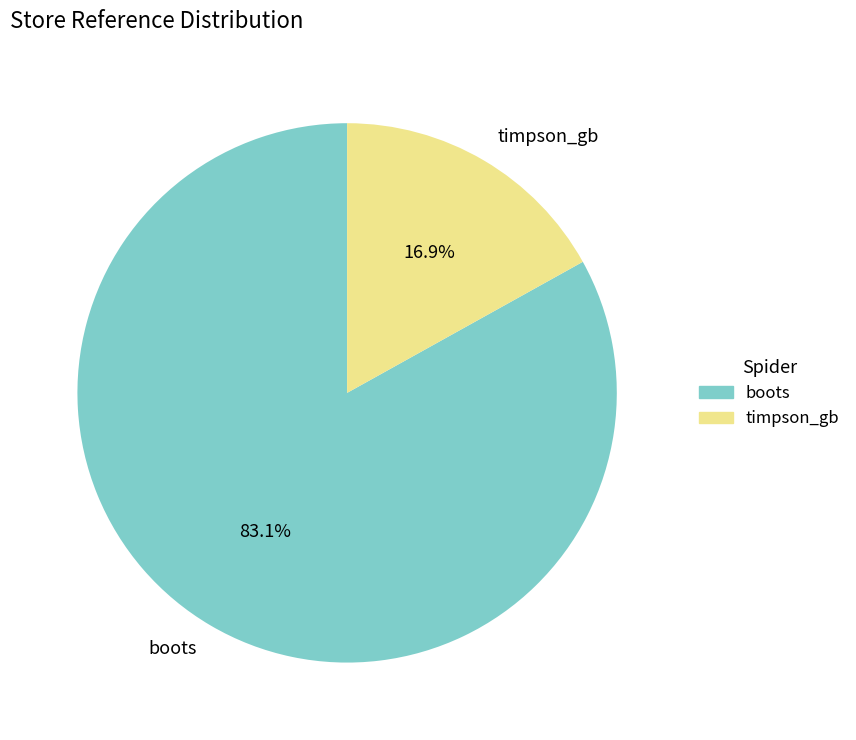

To the nearest percent, what is the difference between the largest and smallest slice percentages?

66%